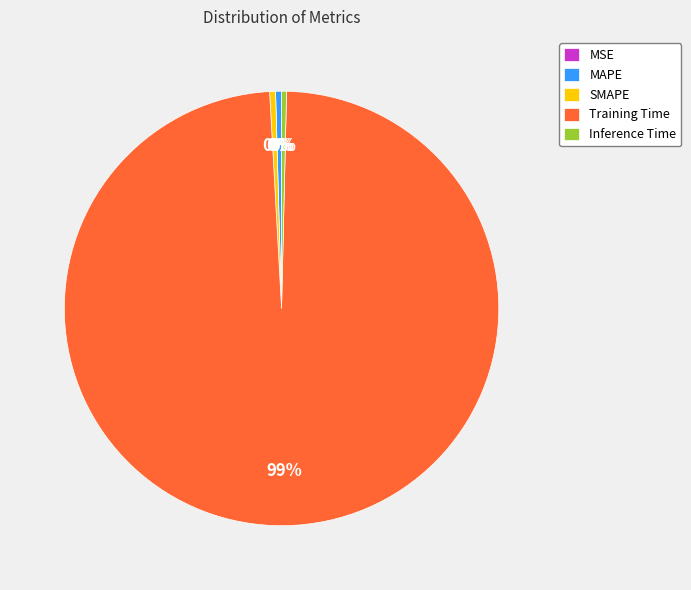

To the nearest percent, what is the average slice percentage?

20%